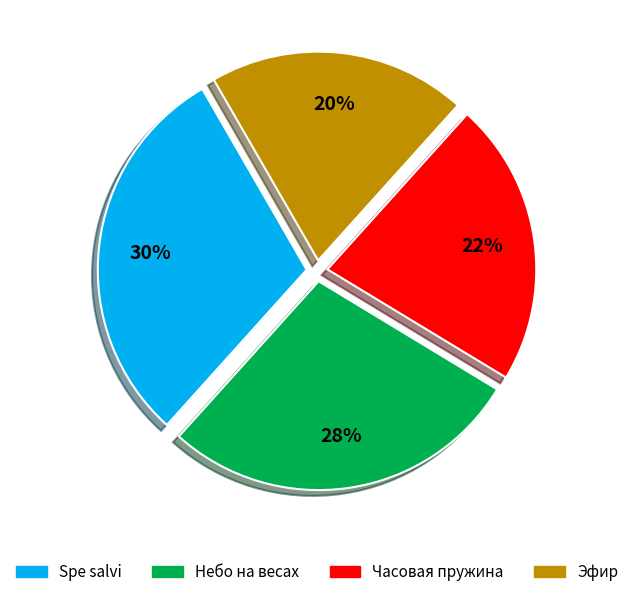

To the nearest percent, what is the difference between the largest and smallest slice percentages?

10%